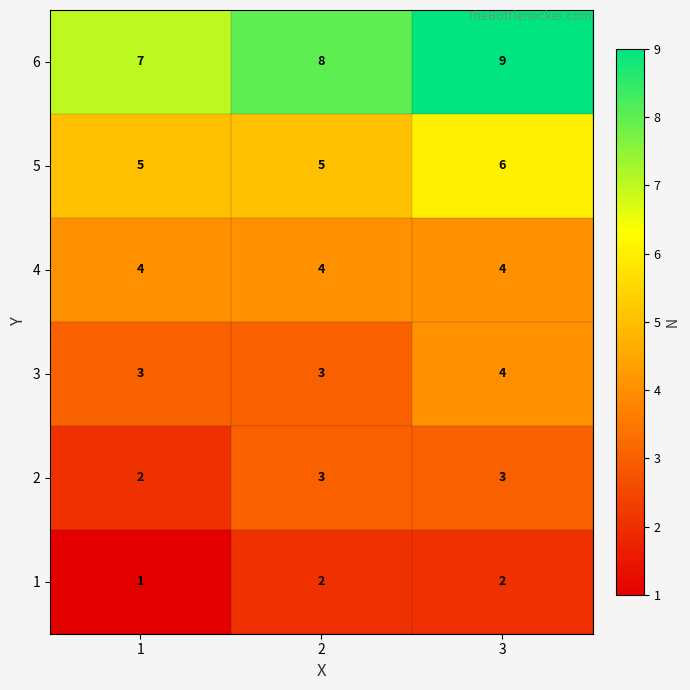

What is the total value across all series at 2?

25